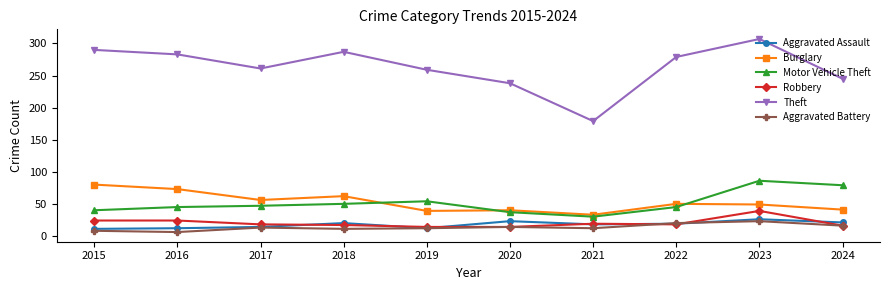

Between which two adjacent categories do Burglary and Motor Vehicle Theft first intersect?

2018 and 2019